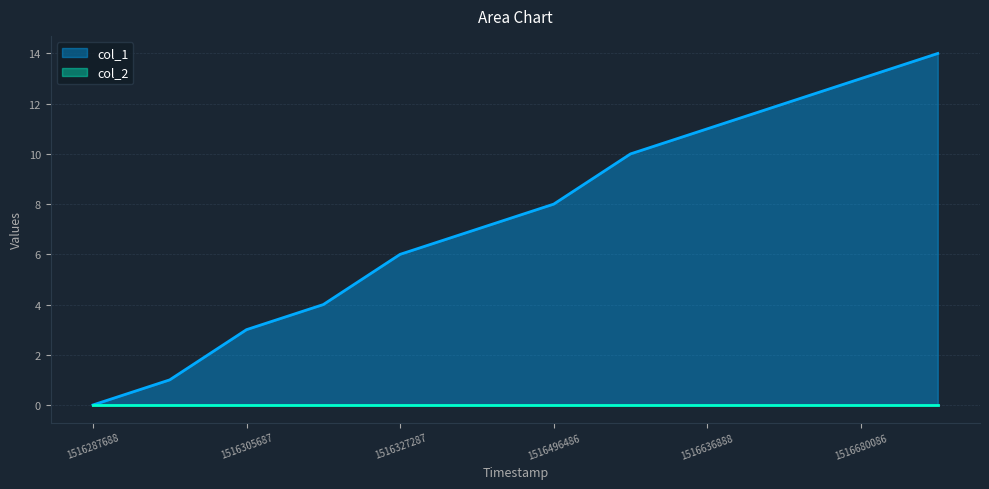

What is the value of the 10th point from the left?

12